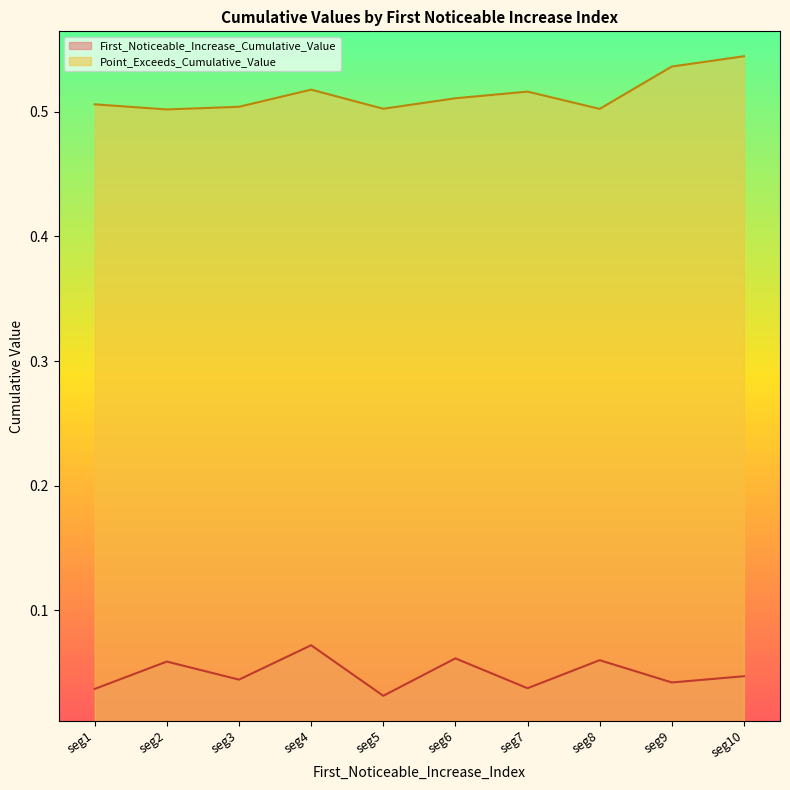

The value of Point_Exceeds_Cumulative_Value at seg9 is 0.8. True or false?

False